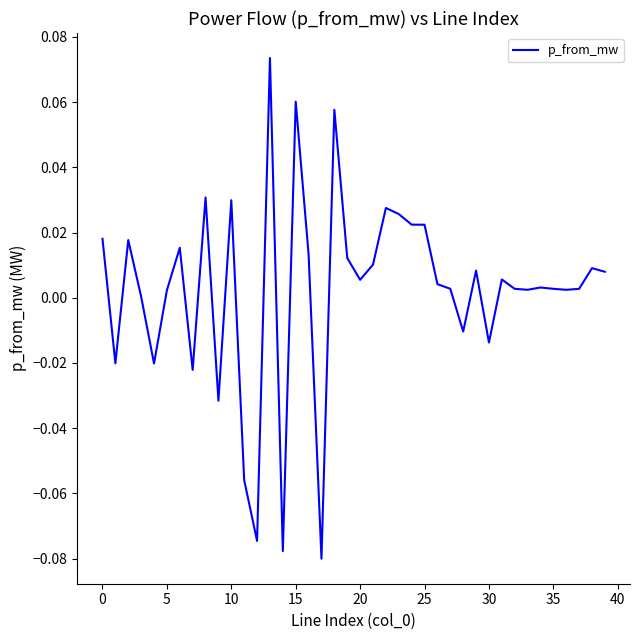

What is the label of the 2nd point from the right?

38